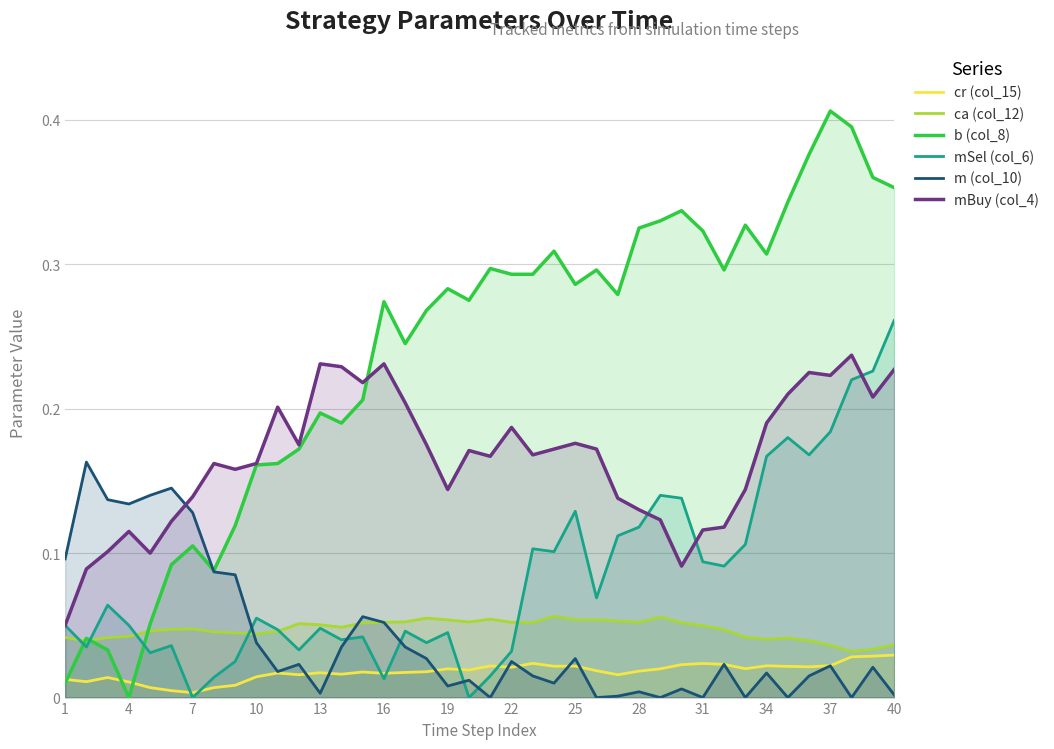

Which series has the largest total across all categories?

b (col_8)